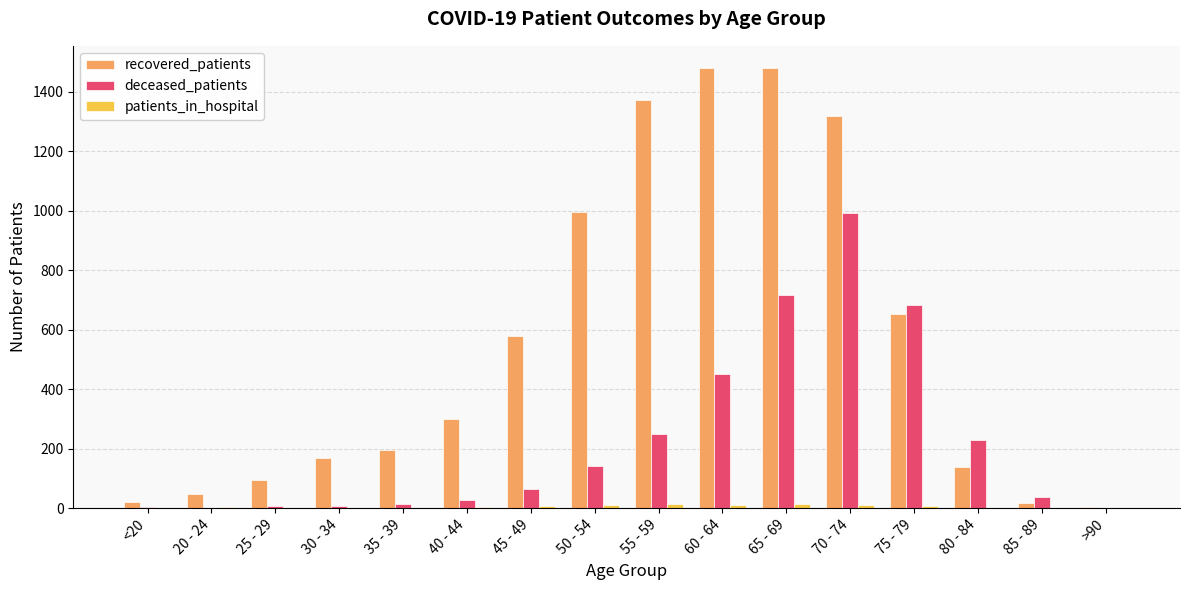

What is the highest value of the recovered_patients series?

1480